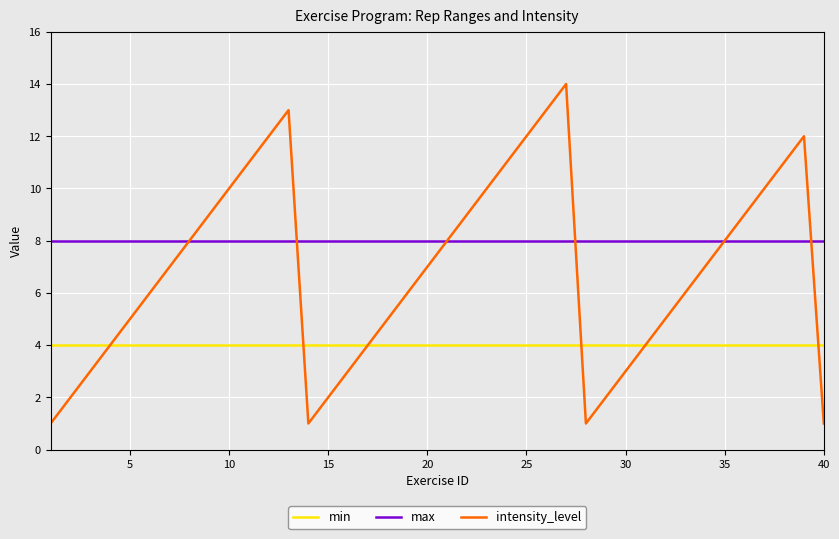

What is the average value of the max series?

8